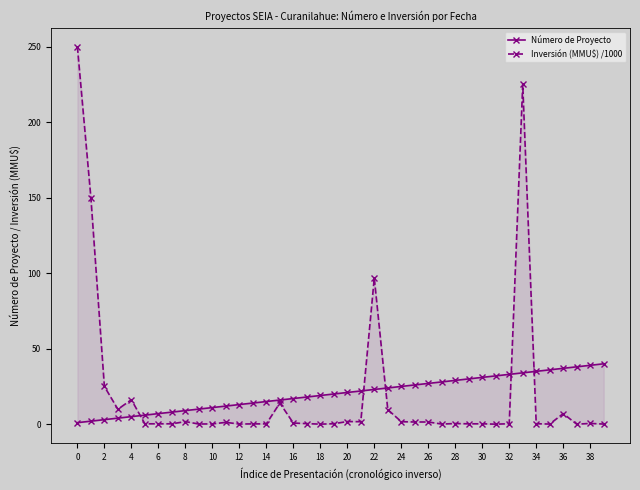

What is the value of the Número de Proyecto point at the 14th from the left?

14.0